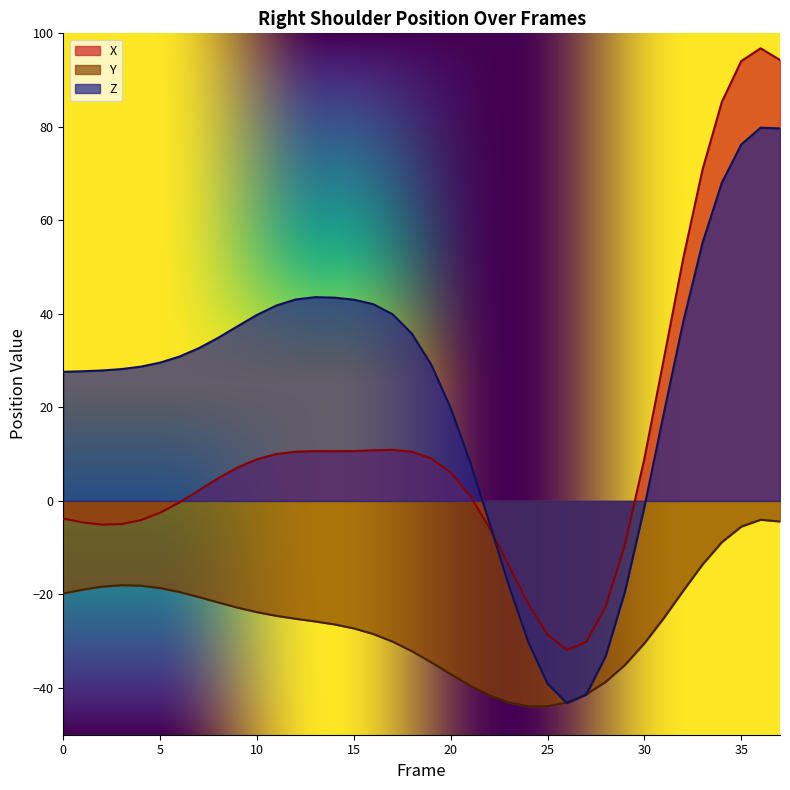

What is the sum of all Y values?

-993.1